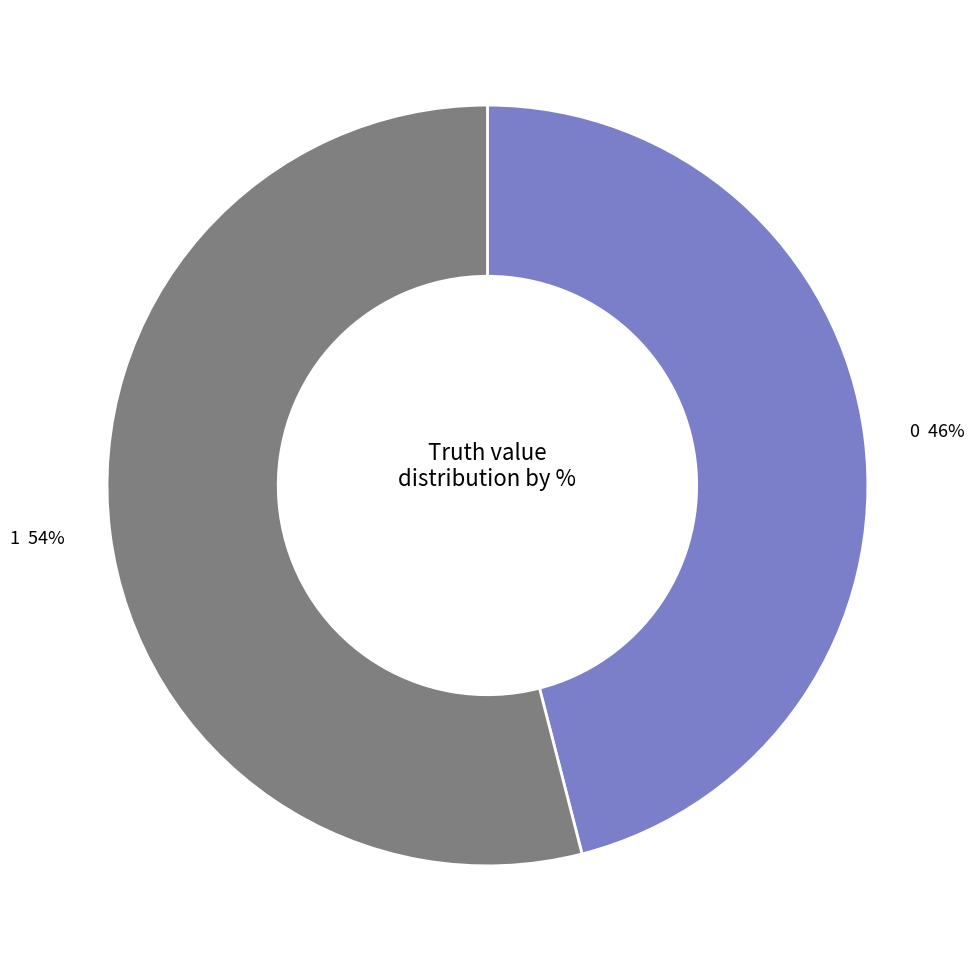

Rank the categories by value from lowest to highest.

0, 1